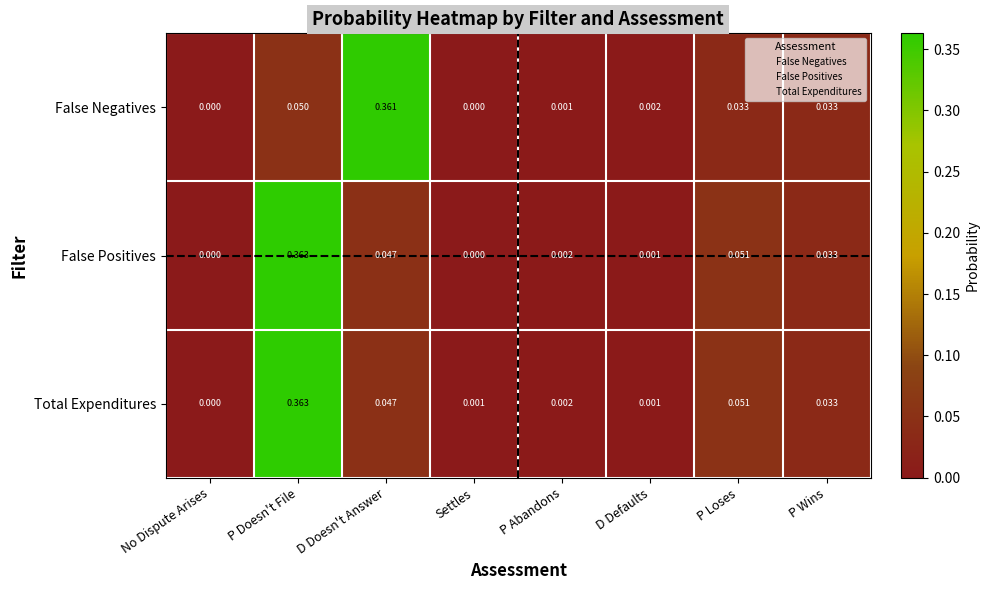

Which series changed the most between Settles and P Abandons?

False Positives